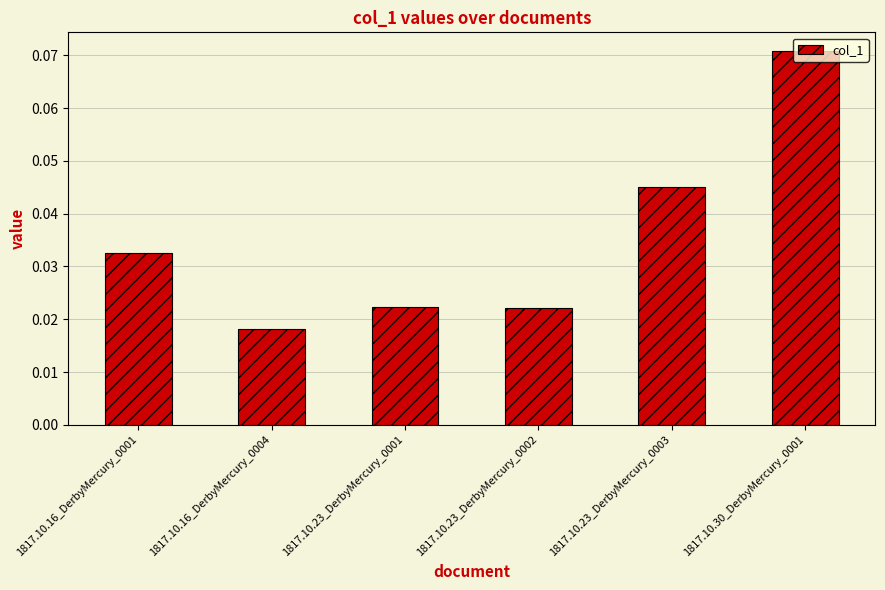

What is the label of the 6th bar from the right?

1817.10.16_DerbyMercury_0001